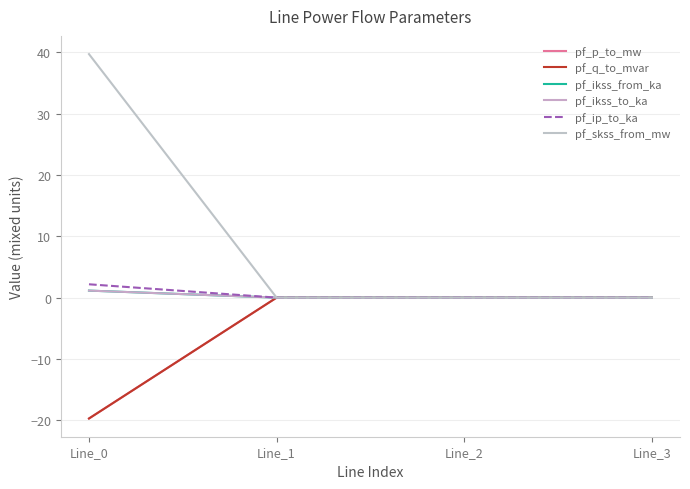

Which series ends up on top after the final intersection of pf_ikss_from_ka and pf_q_to_mvar?

pf_q_to_mvar